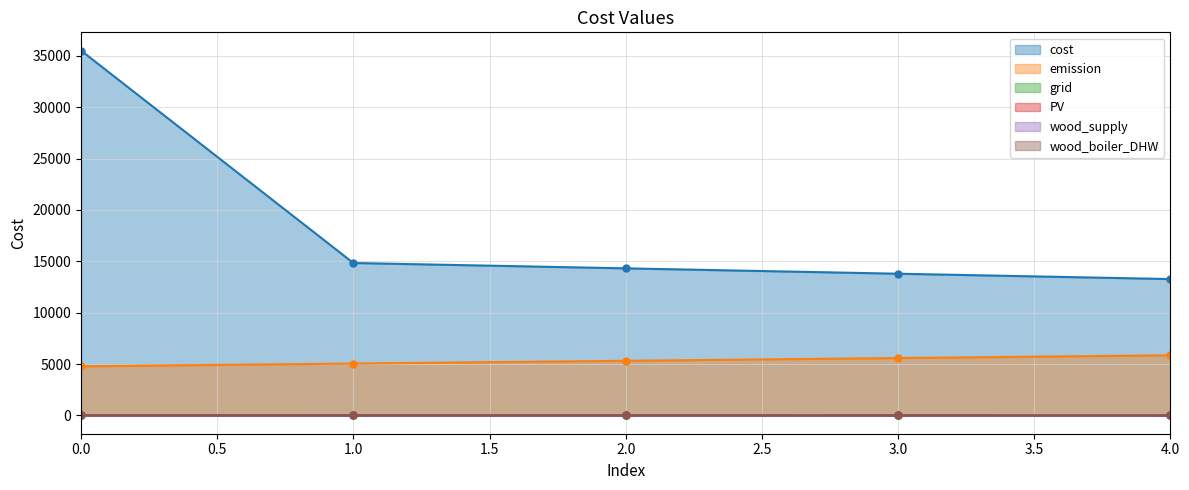

Reading right to left, transcribe all the data shown in this chart.

cost: 4=13272.1	3=13793.5	2=14314.9	1=14836.3	0=35503.2
emission: 4=5854.1	3=5587.0	2=5319.9	1=5052.7	0=4785.6
grid: 4=9.0	3=8.3	2=8.3	1=8.2	0=8.0
PV: 4=0.0	3=6.7	2=13.4	1=20.1	0=26.0
wood_supply: 4=0.3	3=0.0	2=0.0	1=0.0	0=0.3
wood_boiler_DHW: 4=0.0	3=0.0	2=0.0	1=0.0	0=5.0